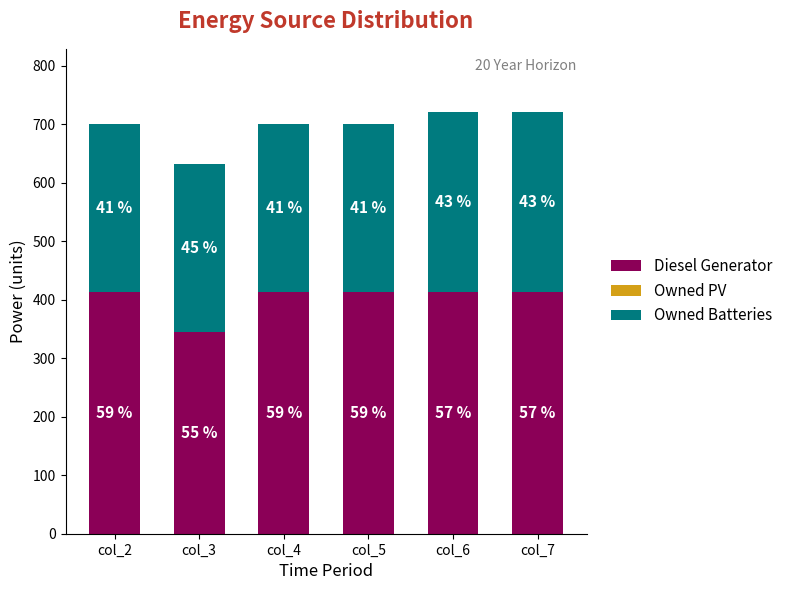

Are the bars grouped side by side (vs. stacked)?

No